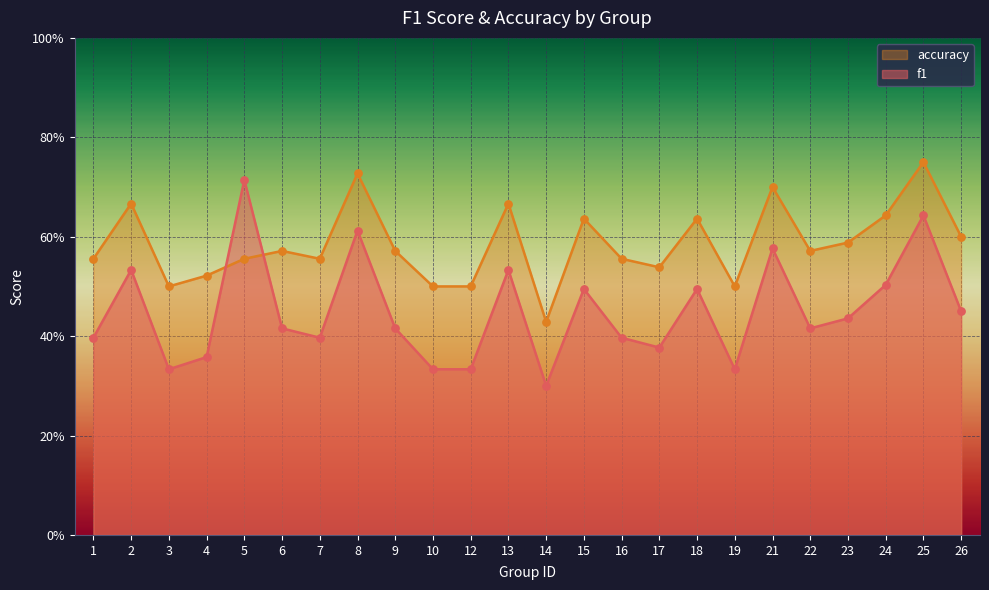

What are all the series names shown in the legend?

accuracy, f1